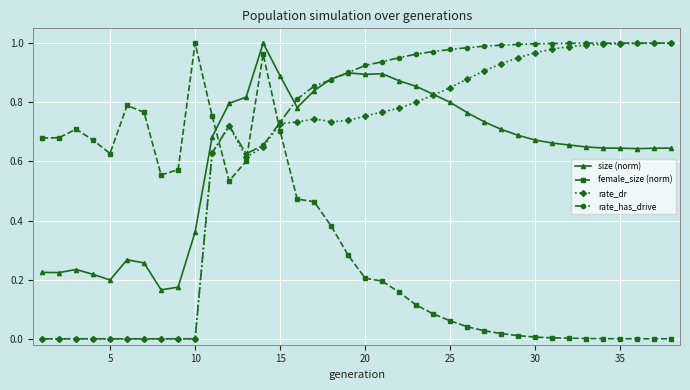

After their last crossing, which series has the higher values: female_size (norm) or rate_dr?

rate_dr